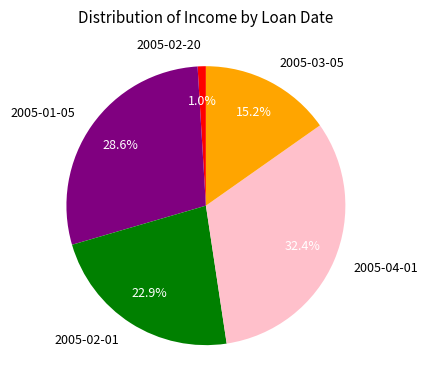

What is the largest slice in the pie chart?

2005-04-01